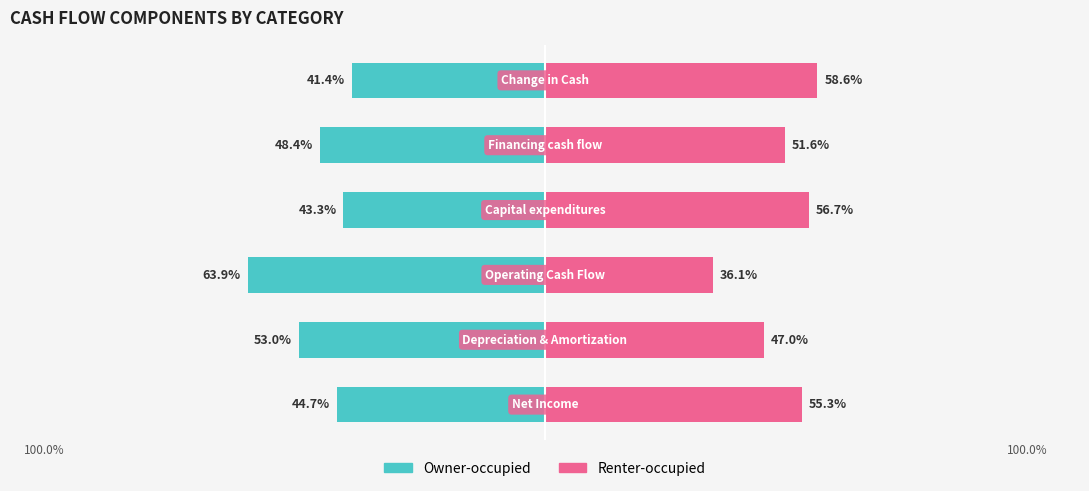

Reading right to left, list all the values displayed in this chart.

Owner-occupied: -41.4	-48.4	-43.3	-63.9	-53.0	-44.7
Renter-occupied: 58.6	51.6	56.7	36.1	47.0	55.3